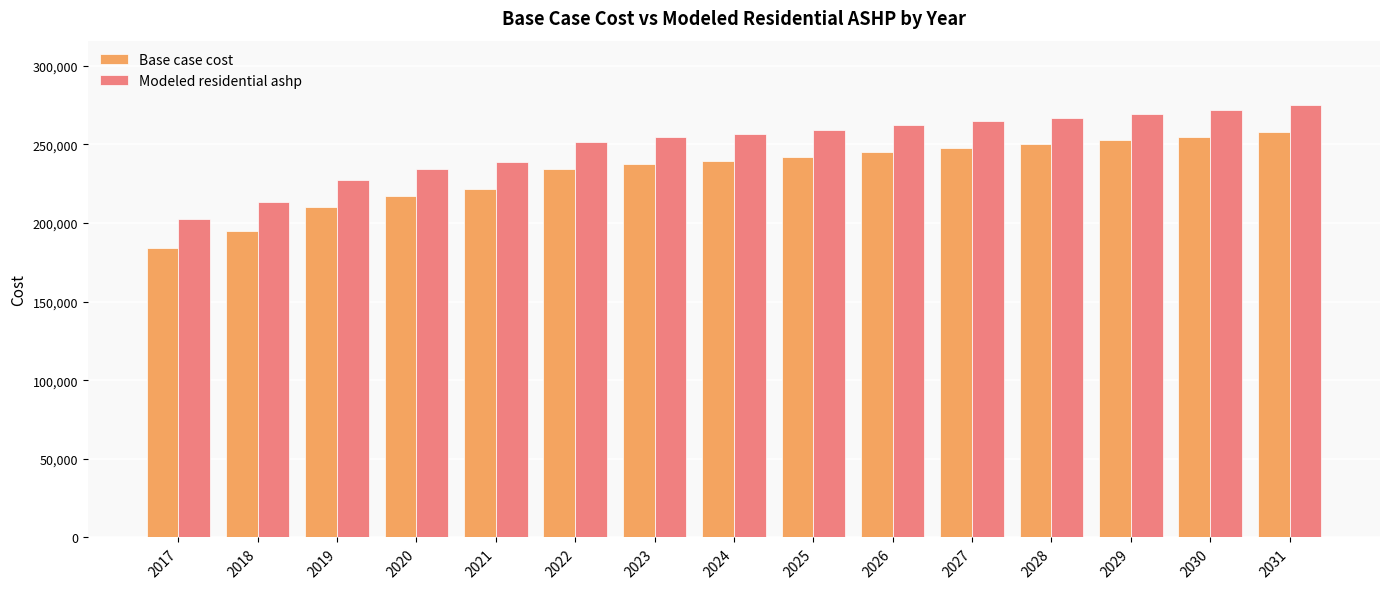

What value does the Modeled residential ashp series have at 2018?

213012.3